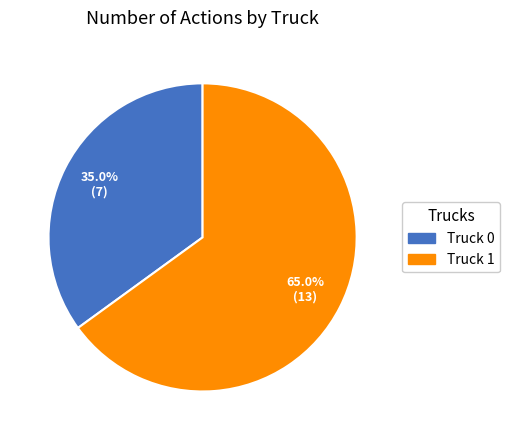

To the nearest percent, what is the difference between the Truck 0 and Truck 1 slice percentages?

30%